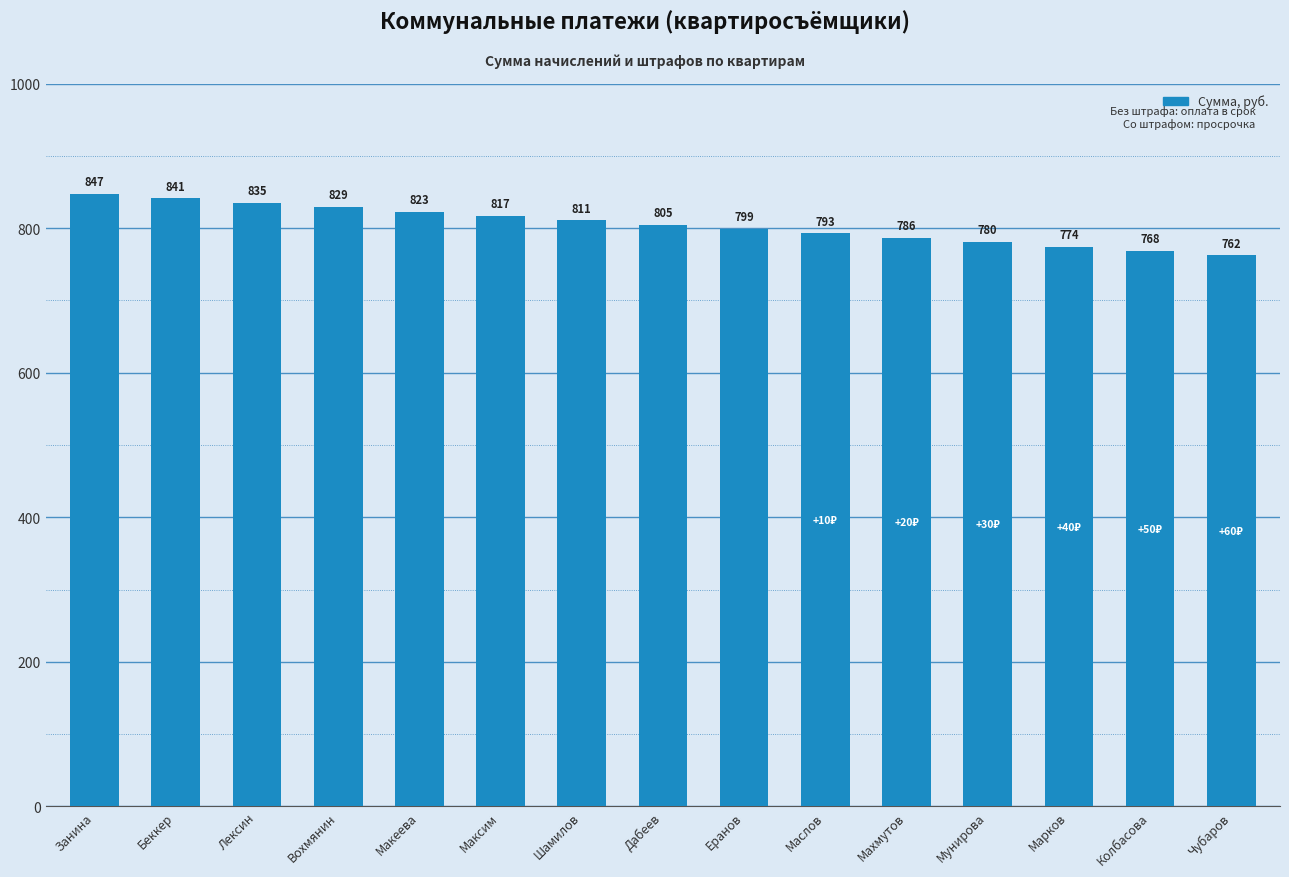

List the labels in order of value, smallest first.

Чубаров, Колбасова, Марков, Мунирова, Махмутов, Маслов, Еранов, Дабеев, Шамилов, Максим, Макеева, Вохмянин, Лексин, Беккер, Занина